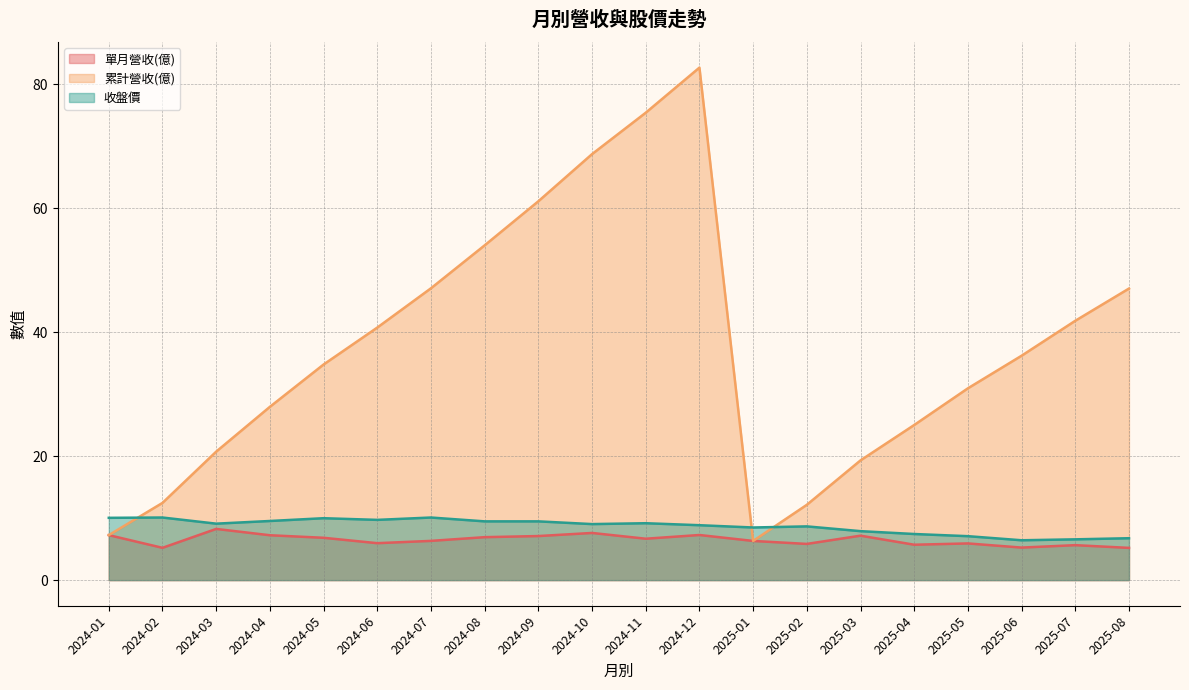

Which label corresponds to the largest value in the chart?

2024-12